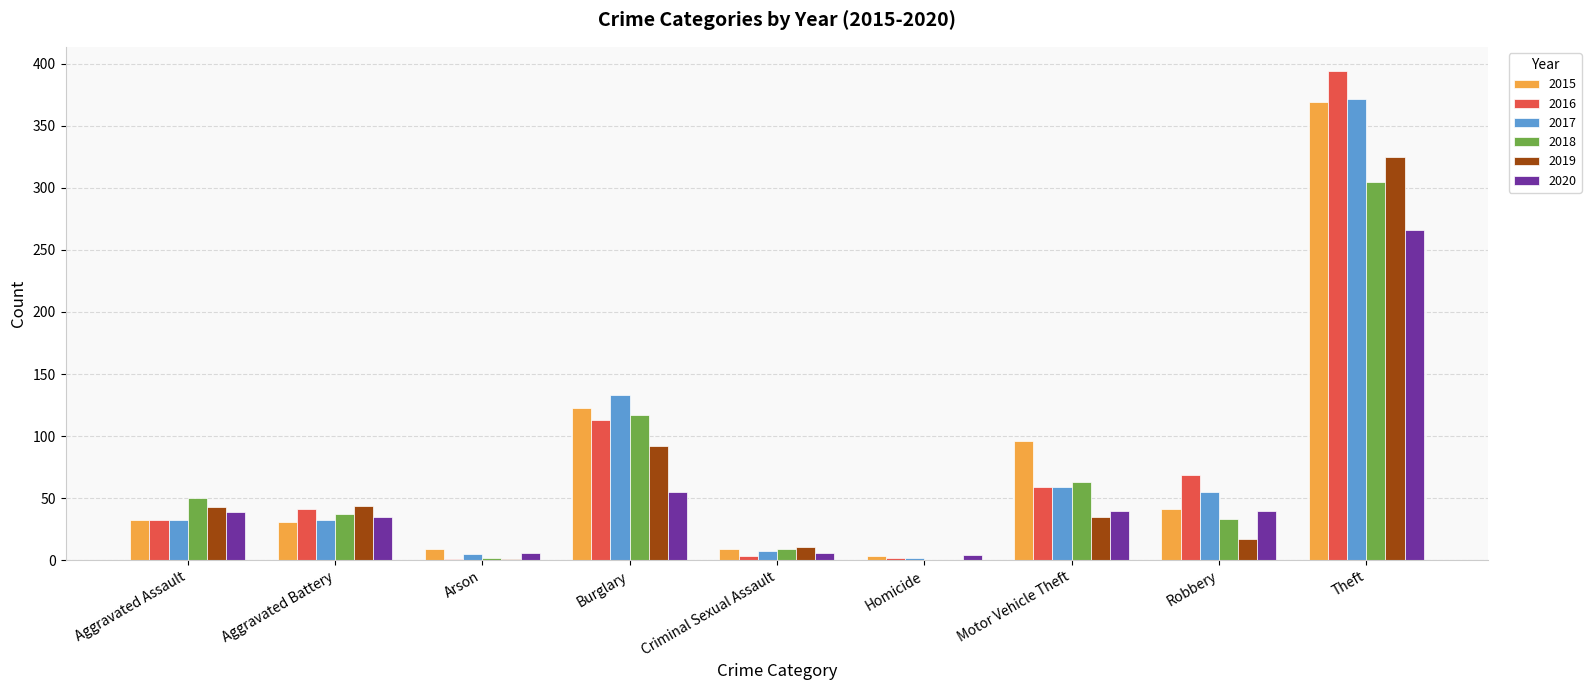

True or false: 2019 has a value of 92 at Burglary.

True